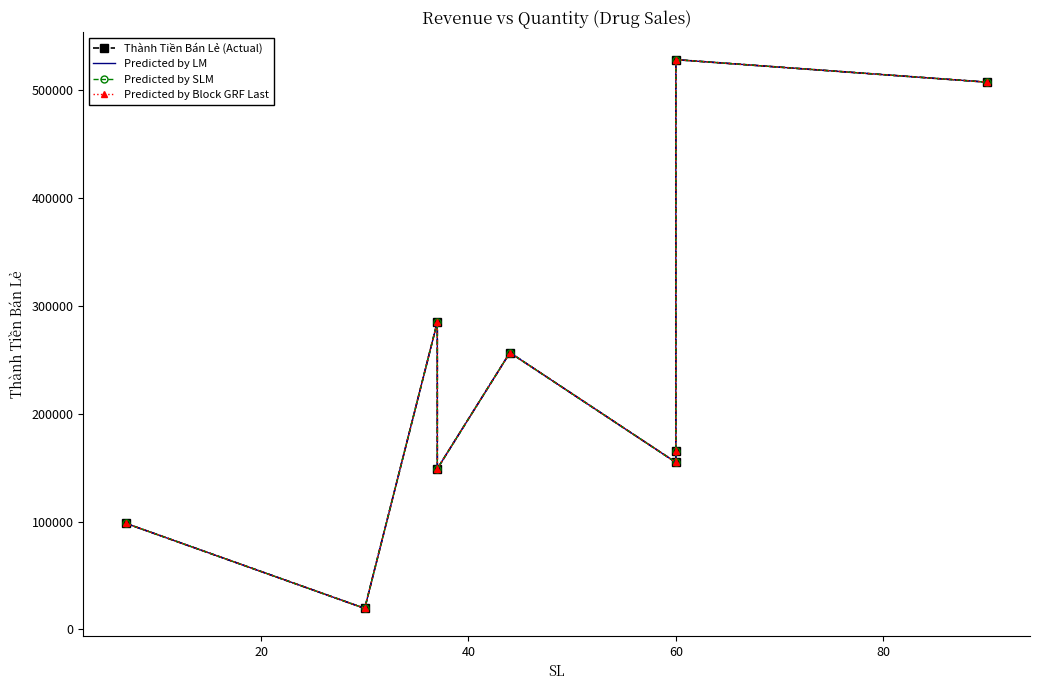

Rank the series by their maximum value, from lowest to highest.

Thành Tiền Bán Lẻ (Actual), Predicted by LM, Predicted by SLM, Predicted by Block GRF Last